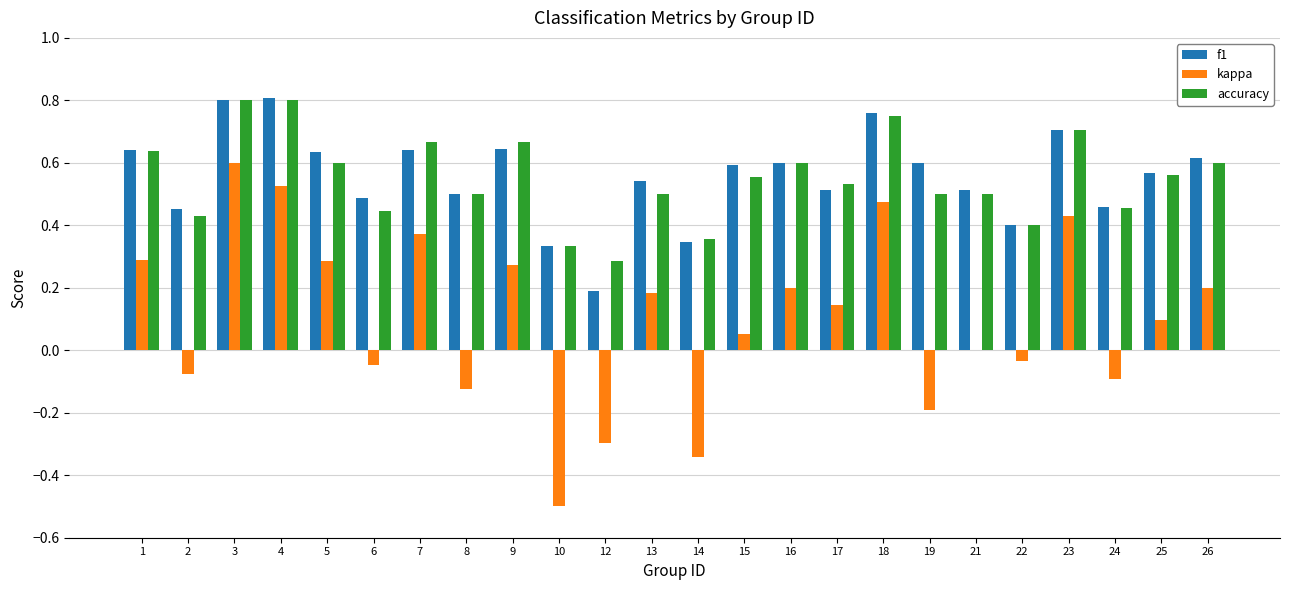

Which category has the highest value in the kappa series?

3